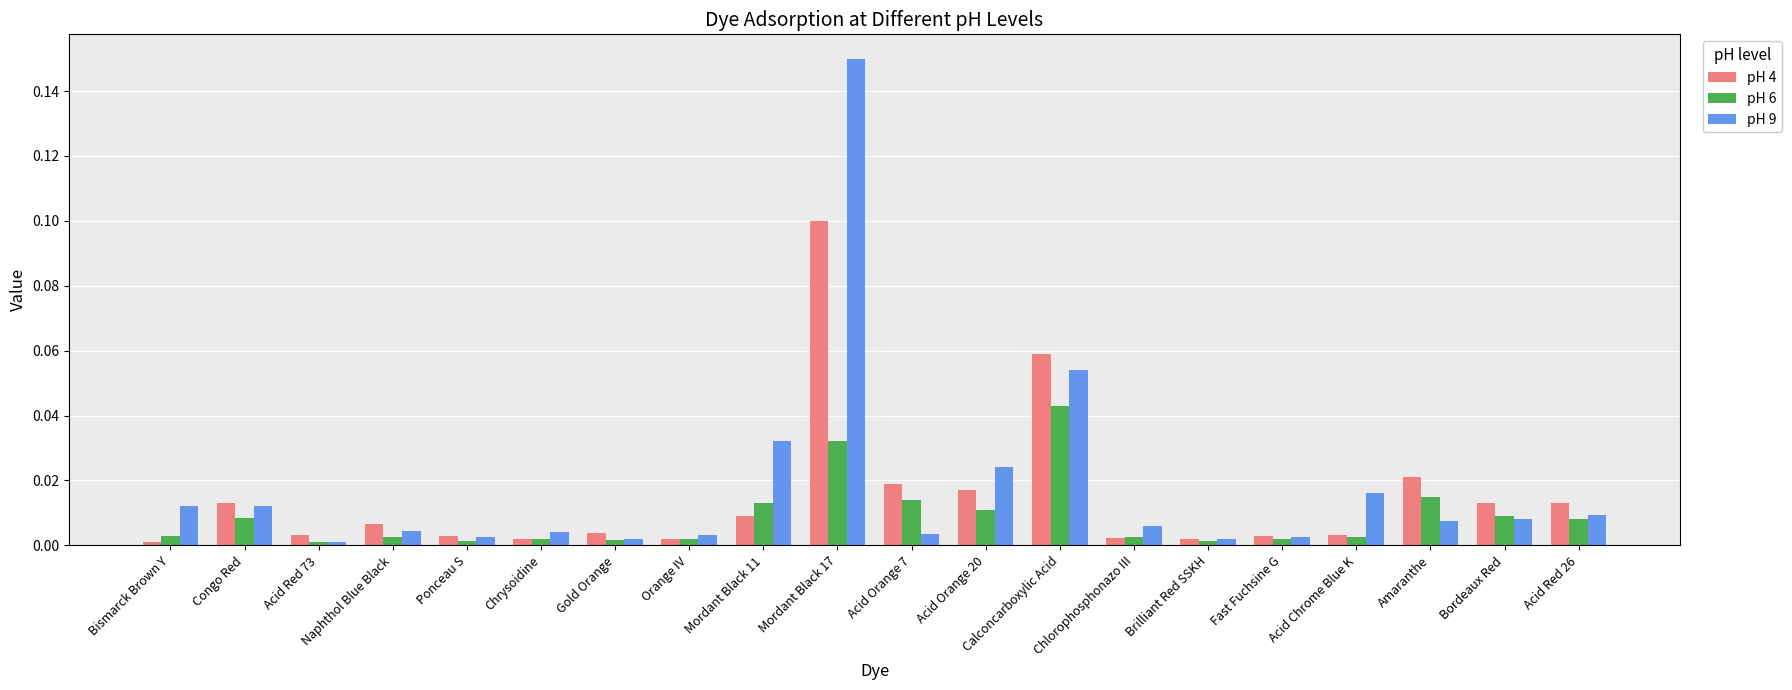

Is the value of pH 6 at Mordant Black 17 greater than the value of pH 4 at Mordant Black 17?

No